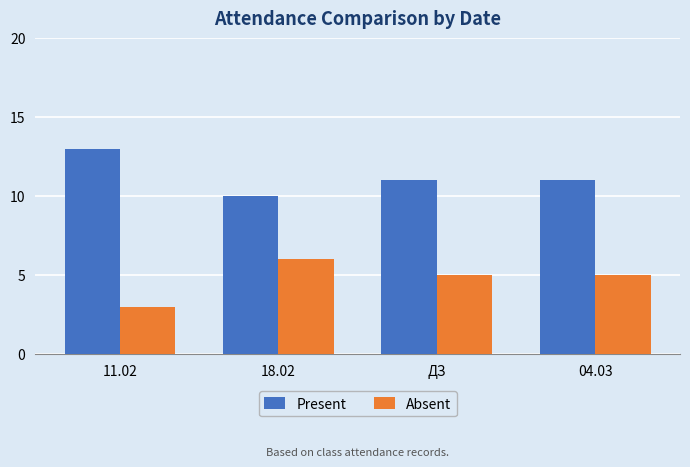

The value of Absent at 04.03 is 5. True or false?

True